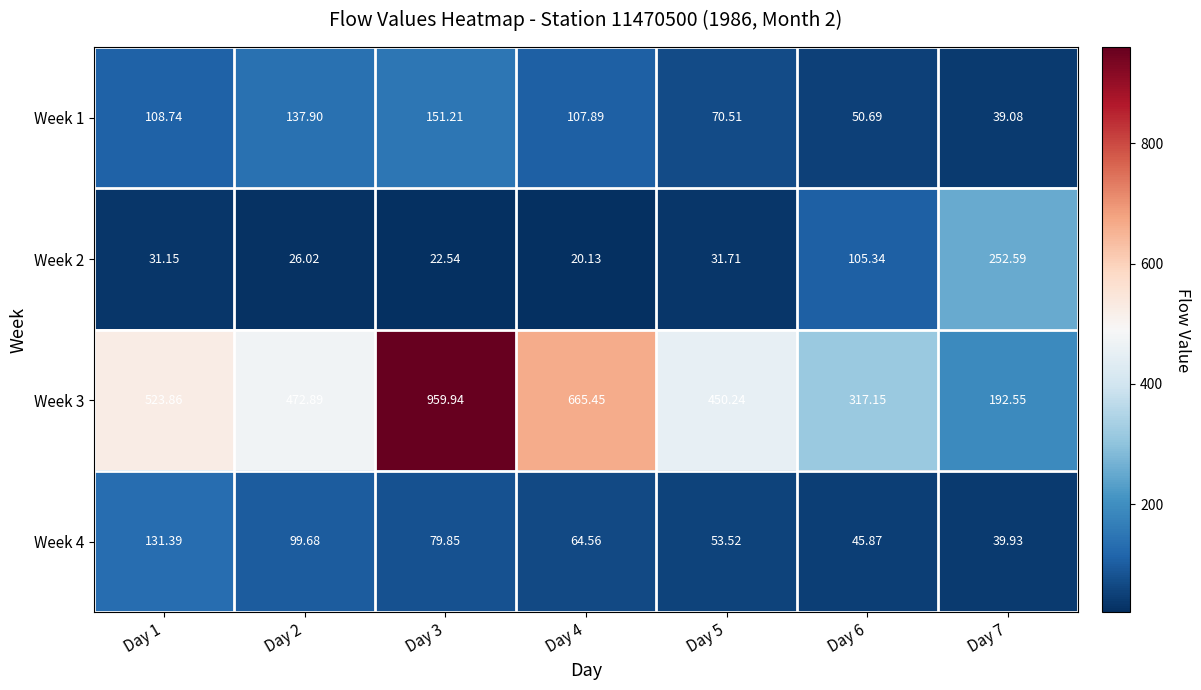

How many series are shown in this chart?

4